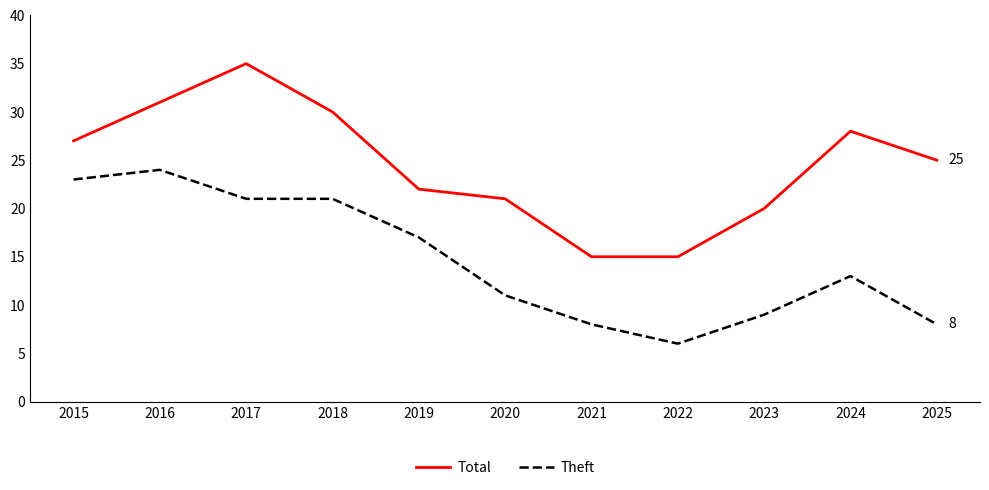

Between 2020 and 2025, which series saw the biggest shift?

Total